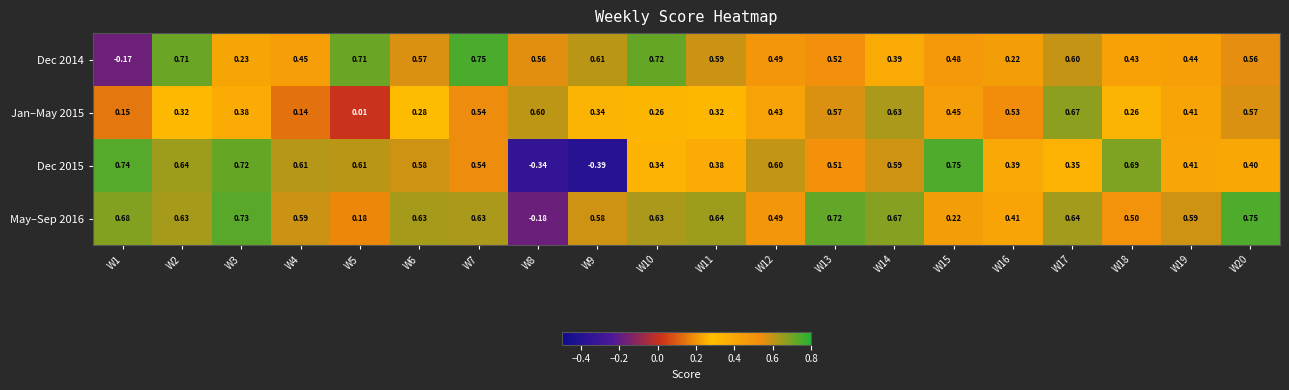

How many distinct data groups are displayed?

4